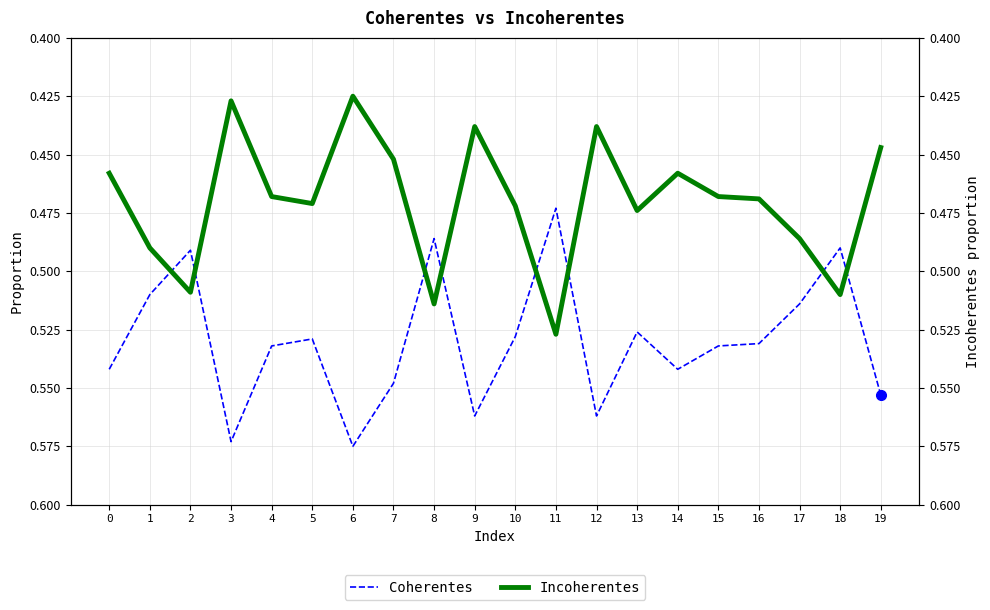

How many lines are shown in the chart?

2